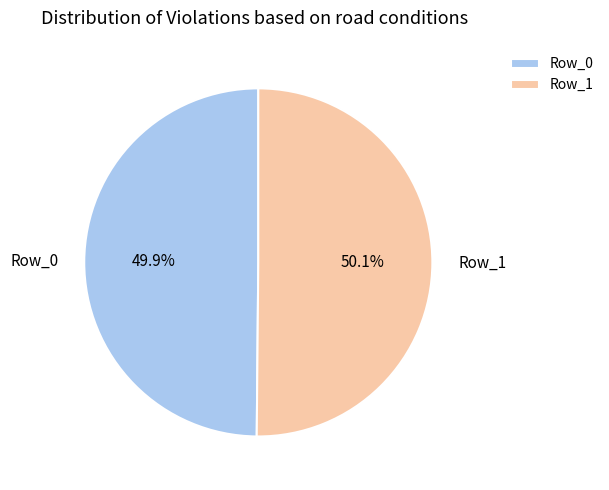

Approximately how many times larger is the value at Row_0 compared to Row_1?

1.0